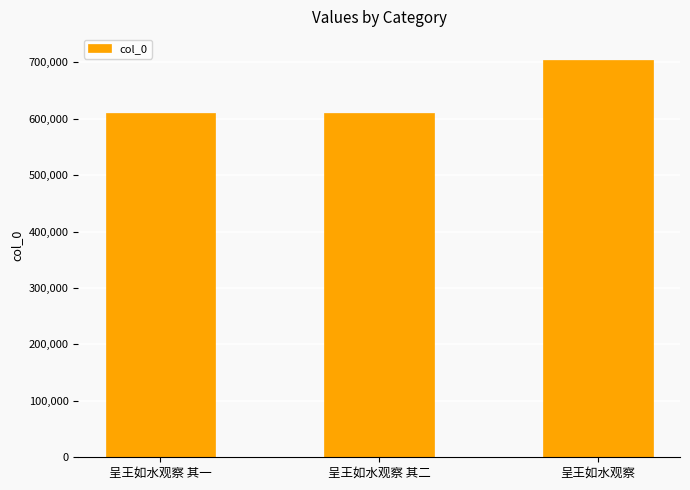

What is the label of the 2nd bar from the left?

呈王如水观察 其二